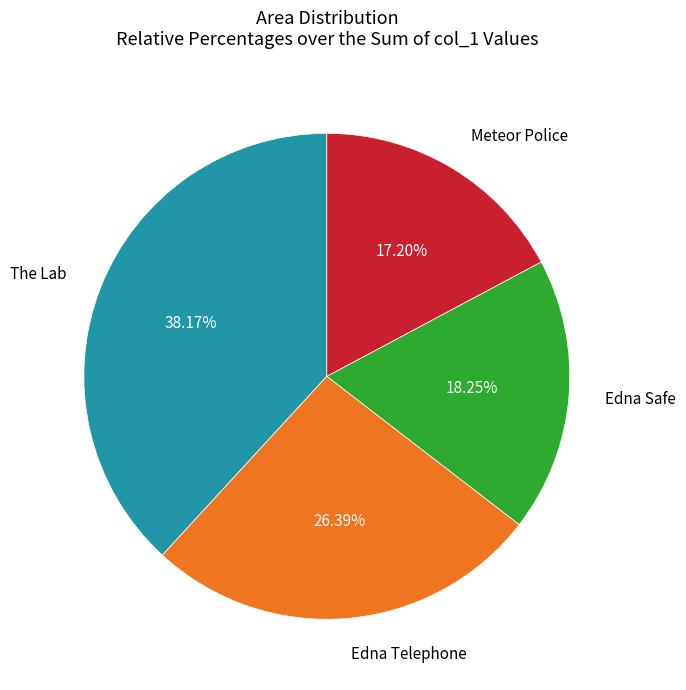

How many segments does this pie chart have?

4